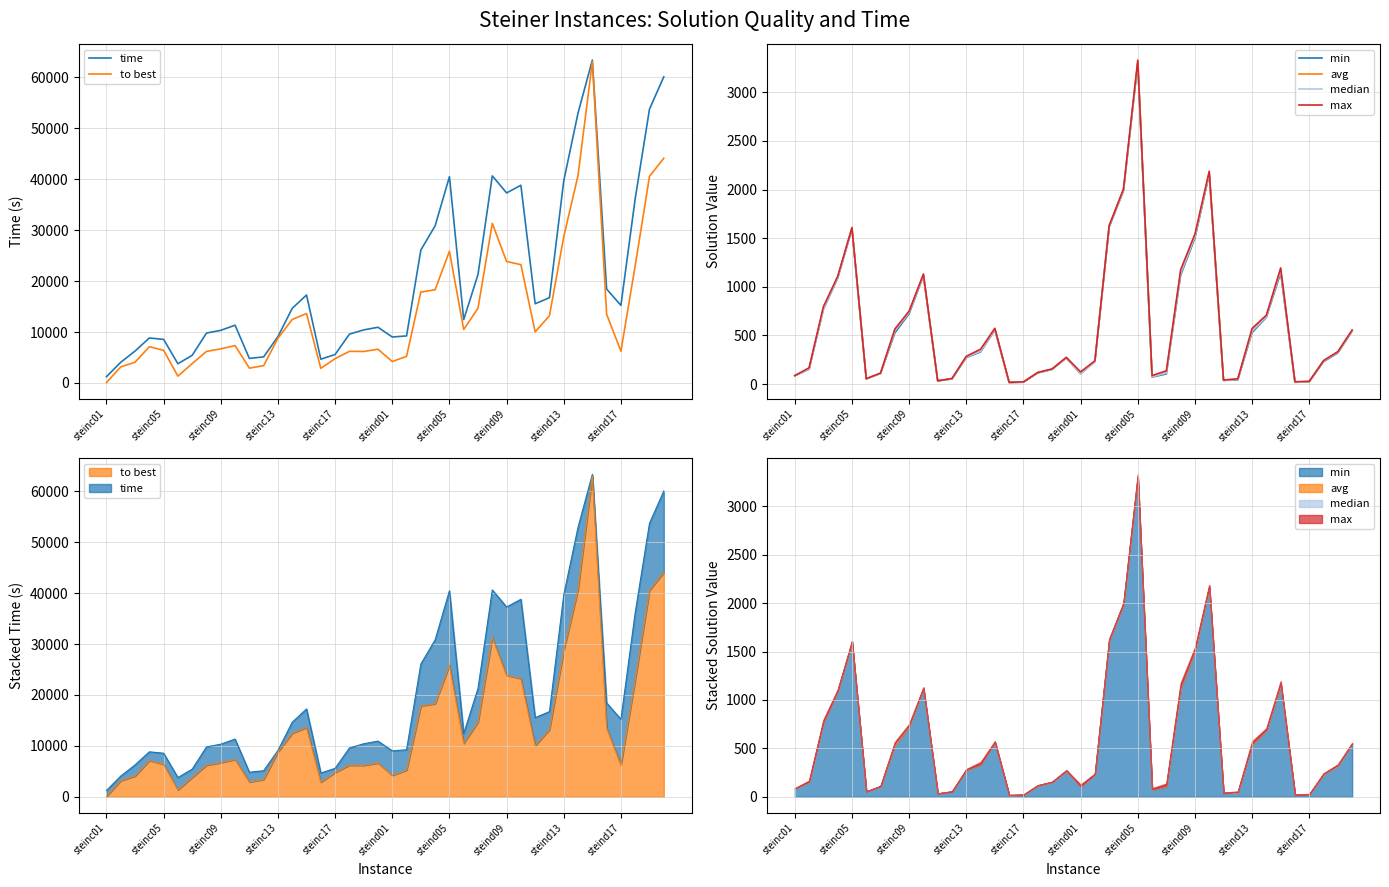

Does the chart display data point markers on the line(s)?

No